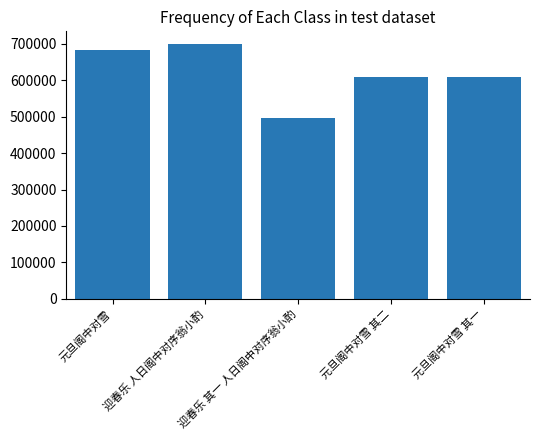

What is the ratio of the value at 迎春乐 人日阁中对序翁小酌 to the value at 迎春乐 其一 人日阁中对序翁小酌?

1.4